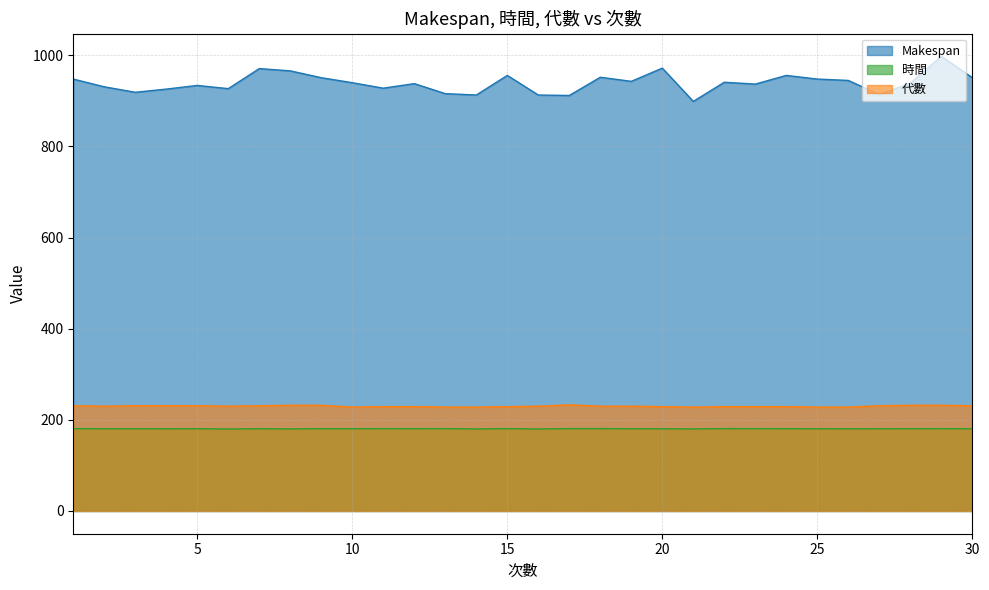

Reading left to right, extract all data points from this chart.

Makespan: 948.0	931.0	919.0	926.0	934.0	927.0	971.0	966.0	951.0	940.0	928.0	938.0	916.0	913.0	956.0	913.0	912.0	952.0	943.0	972.0	899.0	941.0	937.0	956.0	948.0	945.0	914.0	939.0	998.0	951.0
時間: 180.8	180.4	180.5	180.3	180.5	180.0	180.4	180.1	180.6	180.5	180.7	180.6	180.7	180.1	180.7	180.0	180.8	180.8	180.4	180.4	180.1	180.8	180.7	180.6	180.4	180.3	180.4	180.6	180.7	180.4
代數: 231.0	230.0	231.0	231.0	231.0	230.0	231.0	232.0	232.0	228.0	229.0	229.0	228.0	228.0	229.0	230.0	233.0	230.0	230.0	229.0	228.0	229.0	229.0	229.0	228.0	228.0	231.0	232.0	232.0	231.0